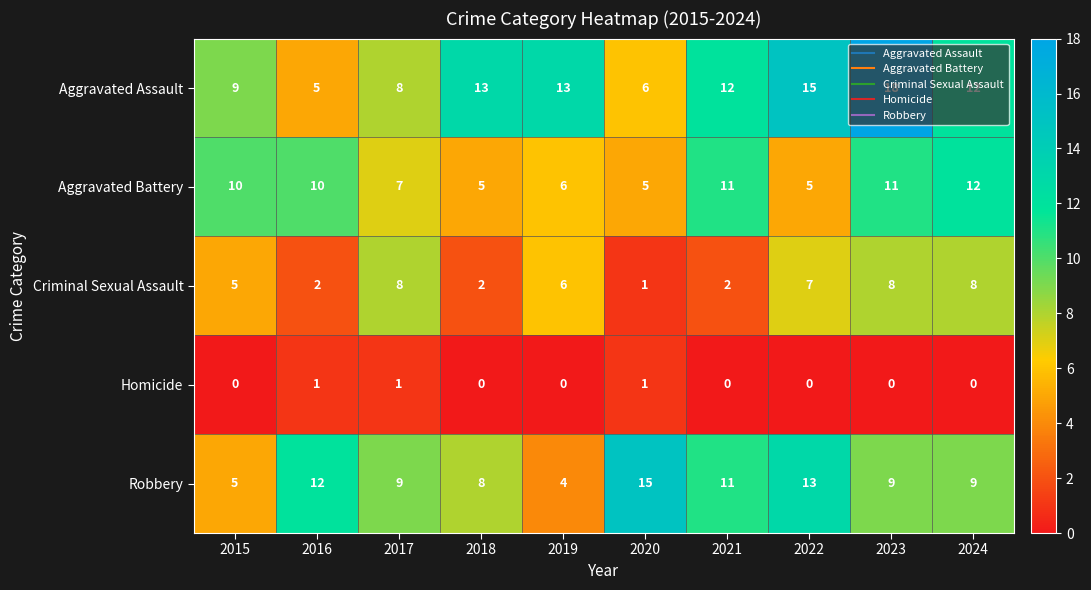

Is it true that Robbery equals 11 at 2021?

True